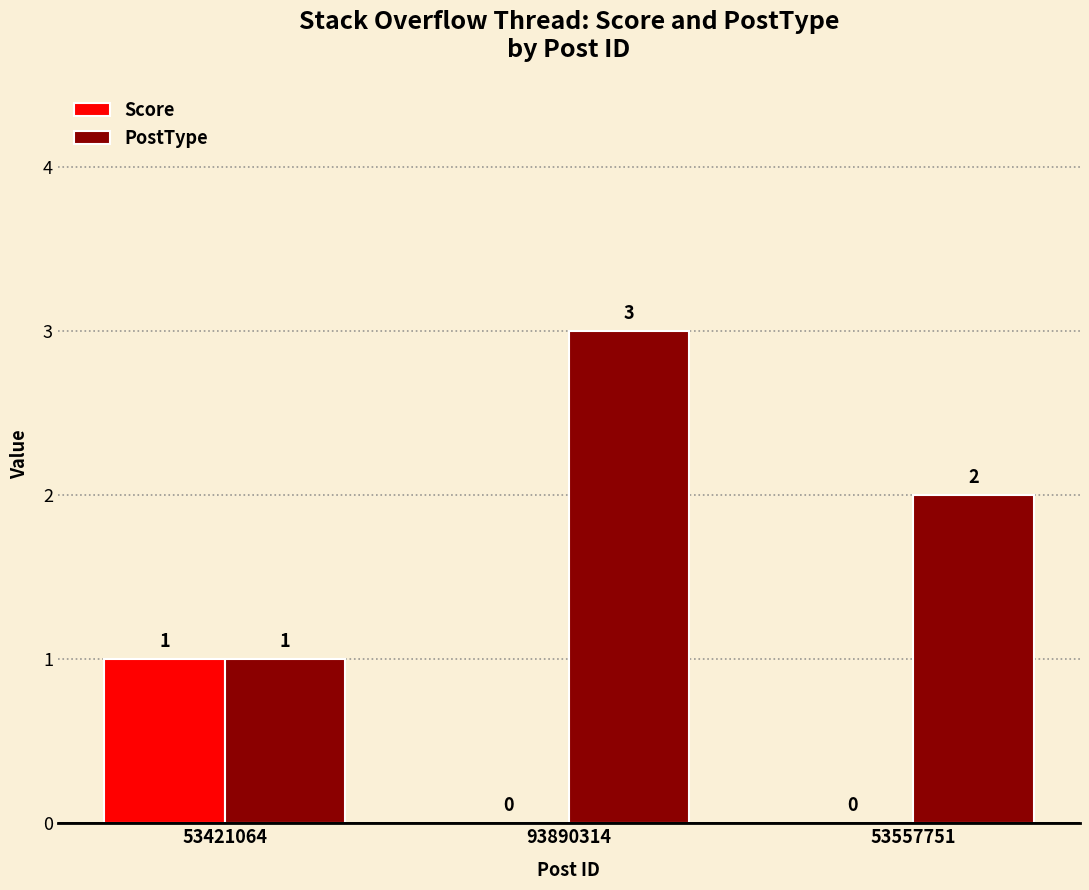

What are all the series names shown in the legend?

Score, PostType